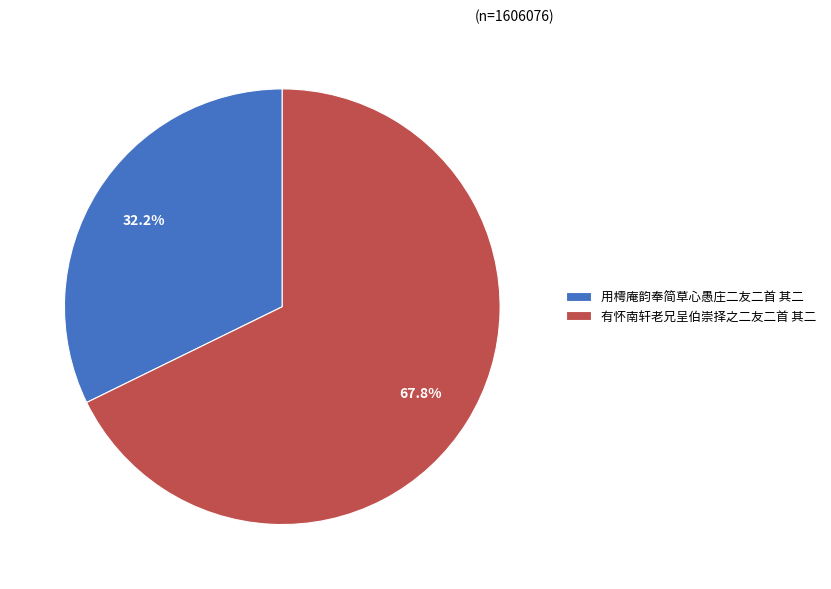

Rank the categories by value from highest to lowest.

有怀南轩老兄呈伯崇择之二友二首 其二, 用樗庵韵奉简草心愚庄二友二首 其二